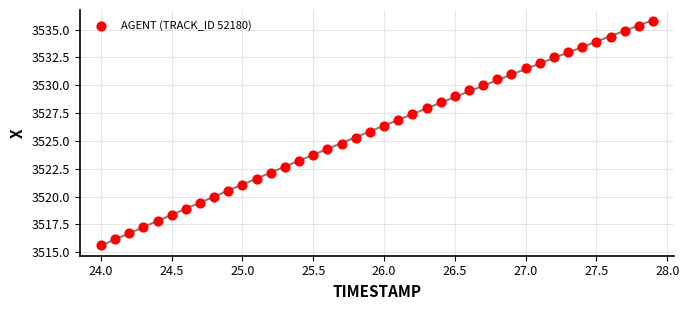

What is the range of X values (max minus min)?

3.9